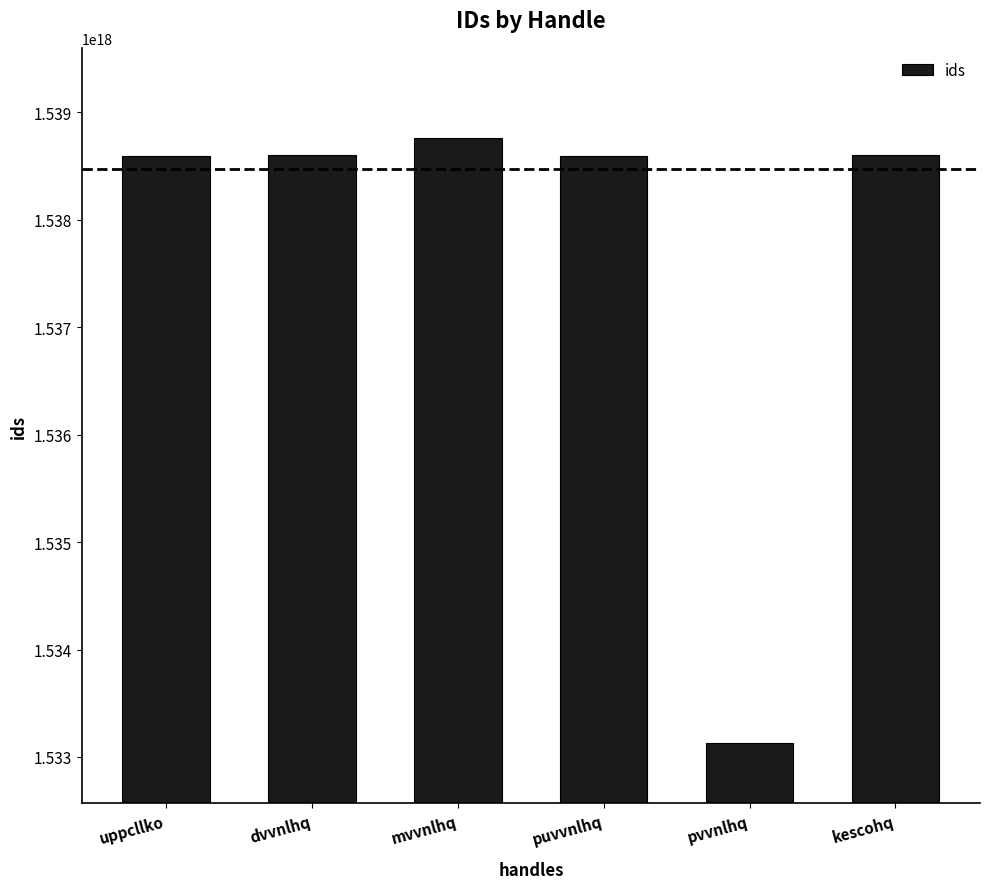

Which label corresponds to the smallest value in the chart?

pvvnlhq